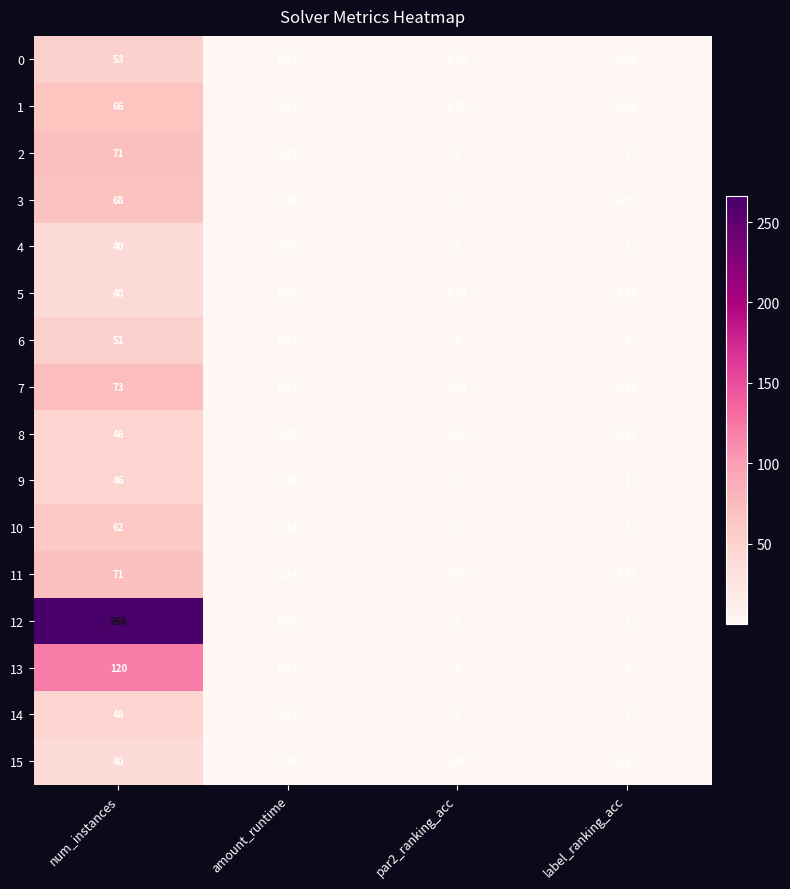

At which category is the sum across all series the highest?

num_instances